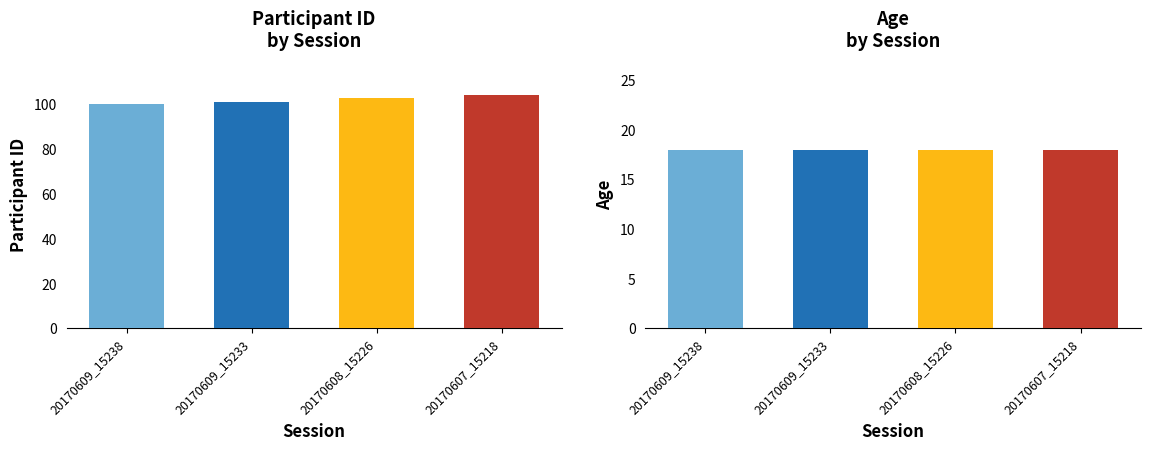

Reading left to right, what are all the values shown in this chart?

participant_id: 100	101	103	104
age: 18	18	18	18